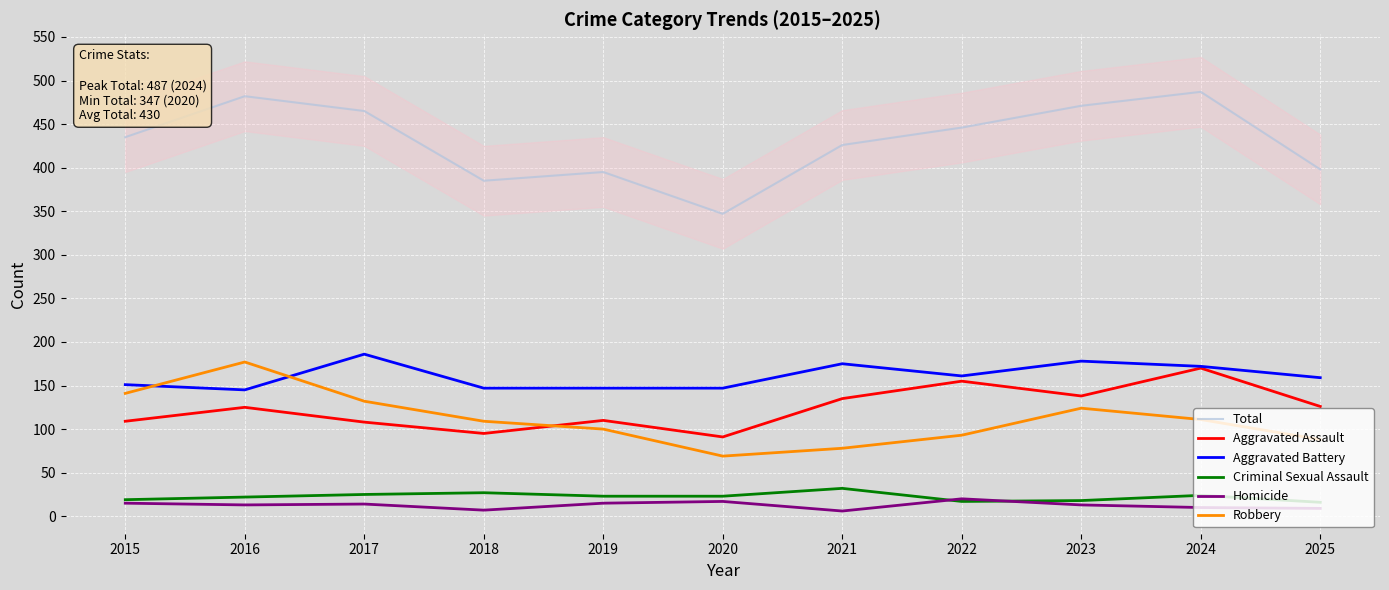

What is the difference between the Criminal Sexual Assault values at 2025 and 2017?

9